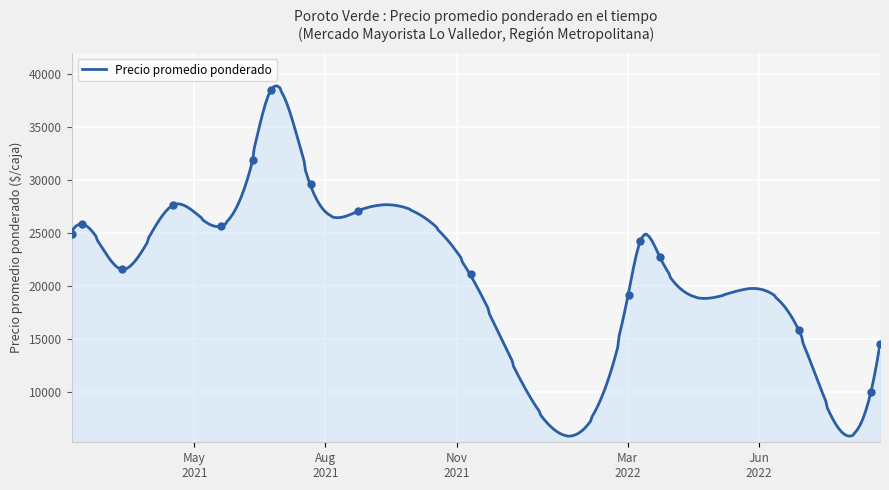

What is the lowest value of the Precio promedio ponderado series?

5795.3